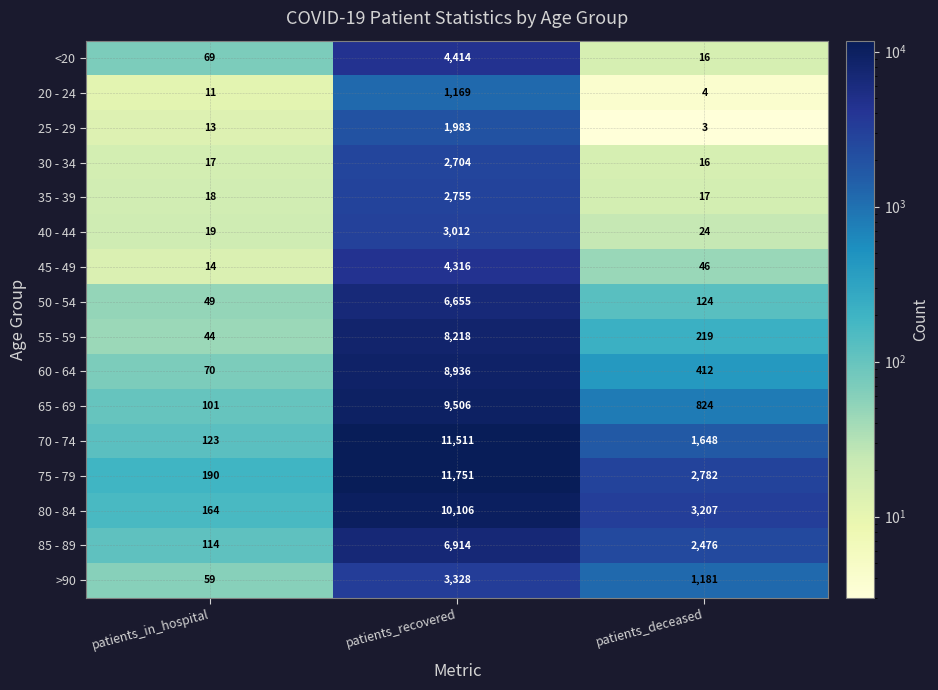

How many data points in 70 - 74 are less than 1648?

1